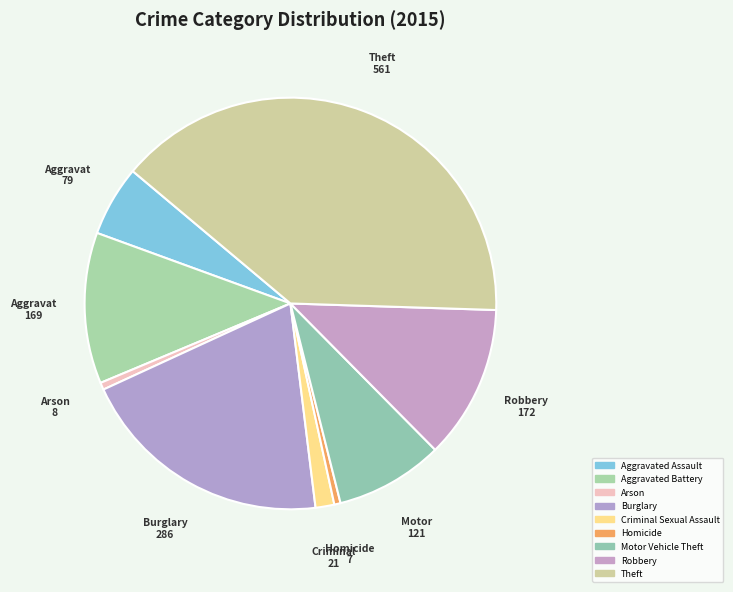

Does Aggravated Assault represent more than half of the total?

No